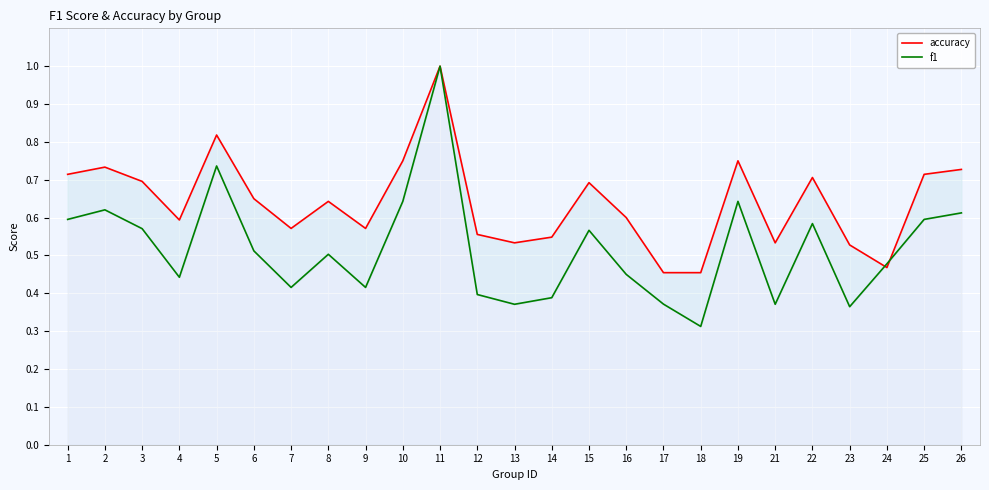

At which category is the sum across all series the highest?

11